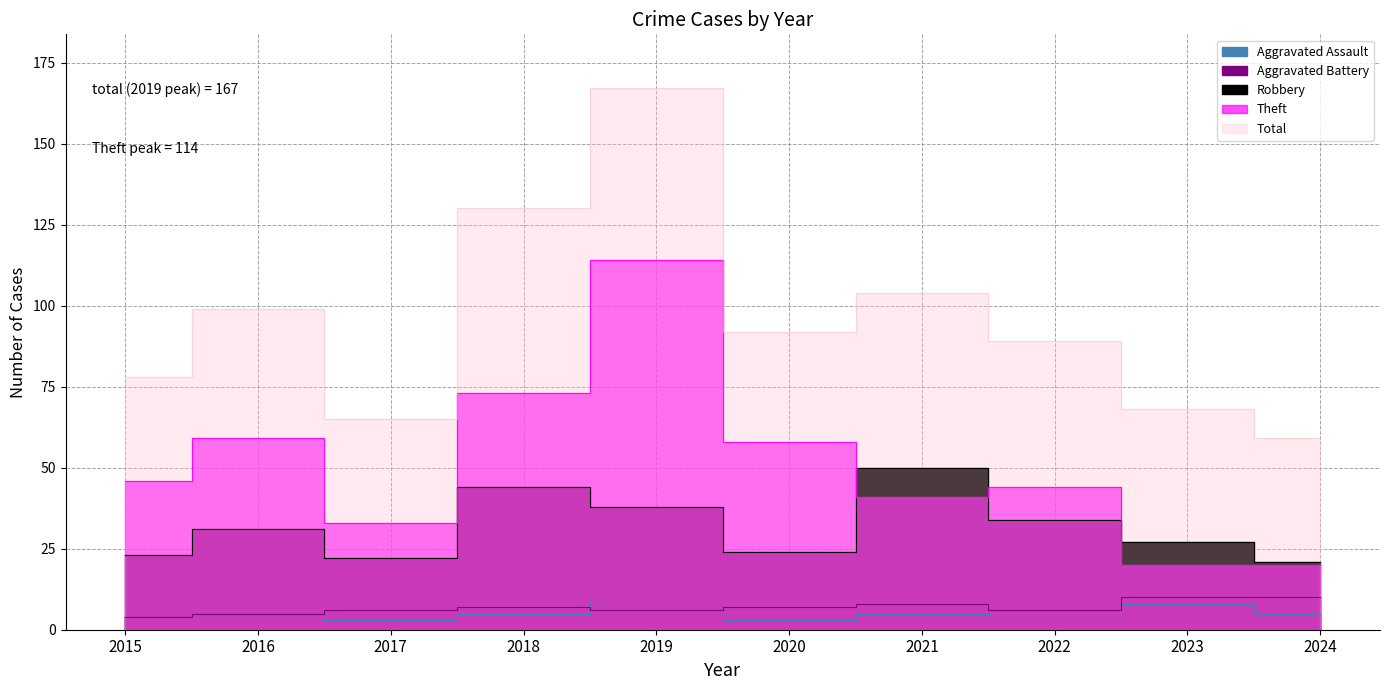

Is it true that Aggravated Assault equals 5 at 2021?

True